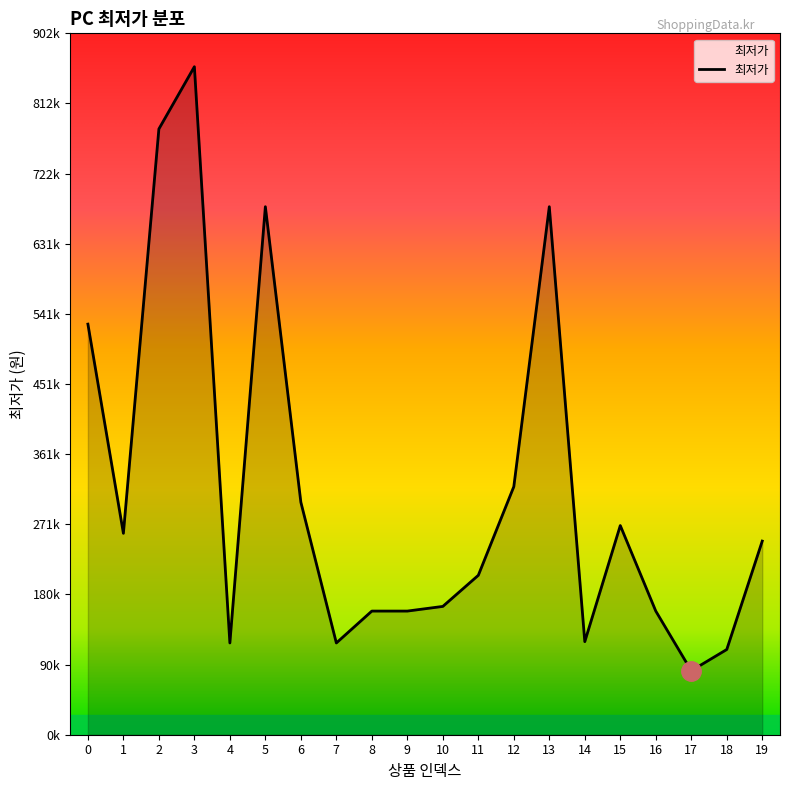

What is the change in value from 3 to 15?

-590000